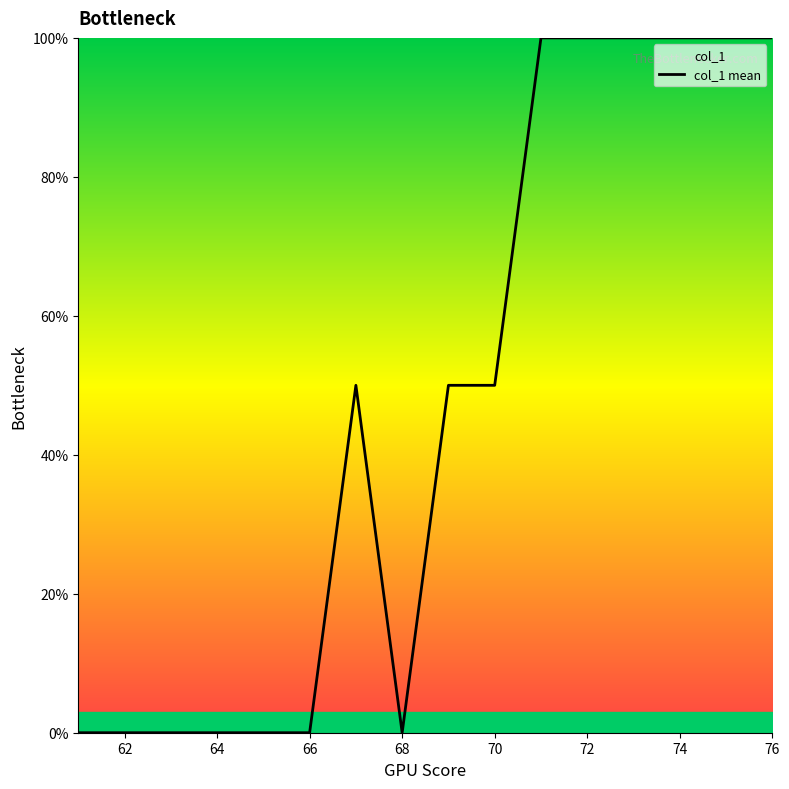

What is the greatest value displayed?

100.0